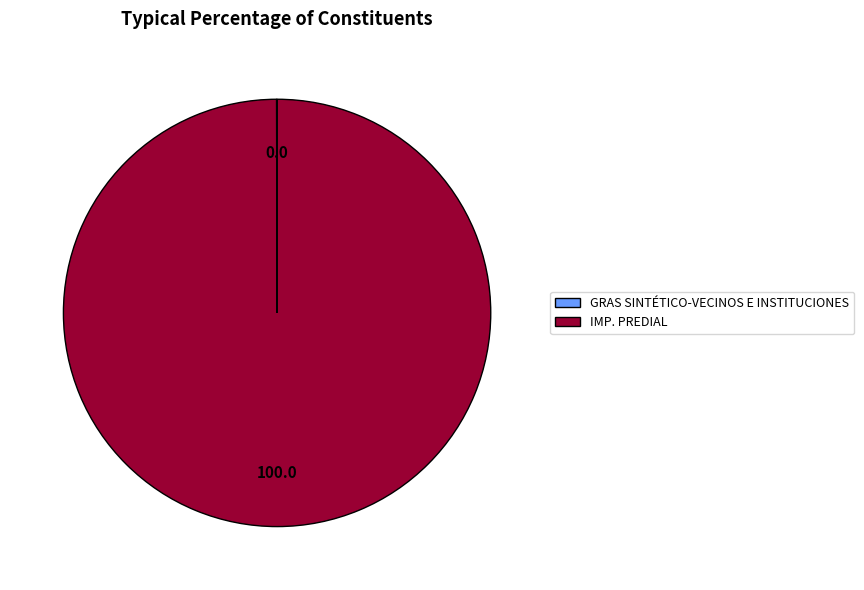

What is the majority slice?

IMP. PREDIAL